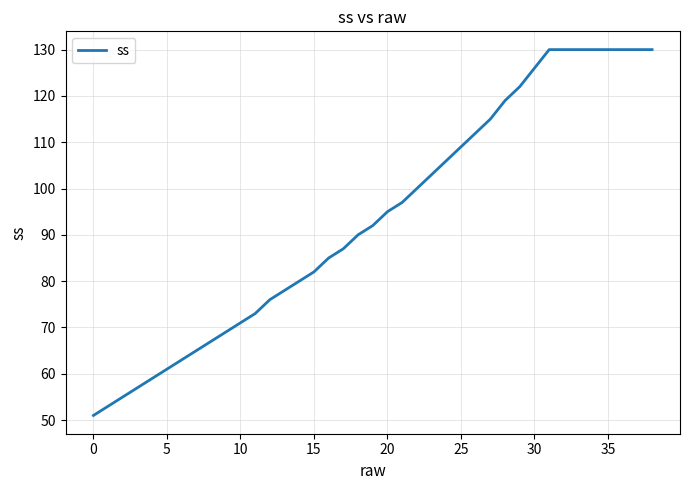

How many series are shown in this chart?

1